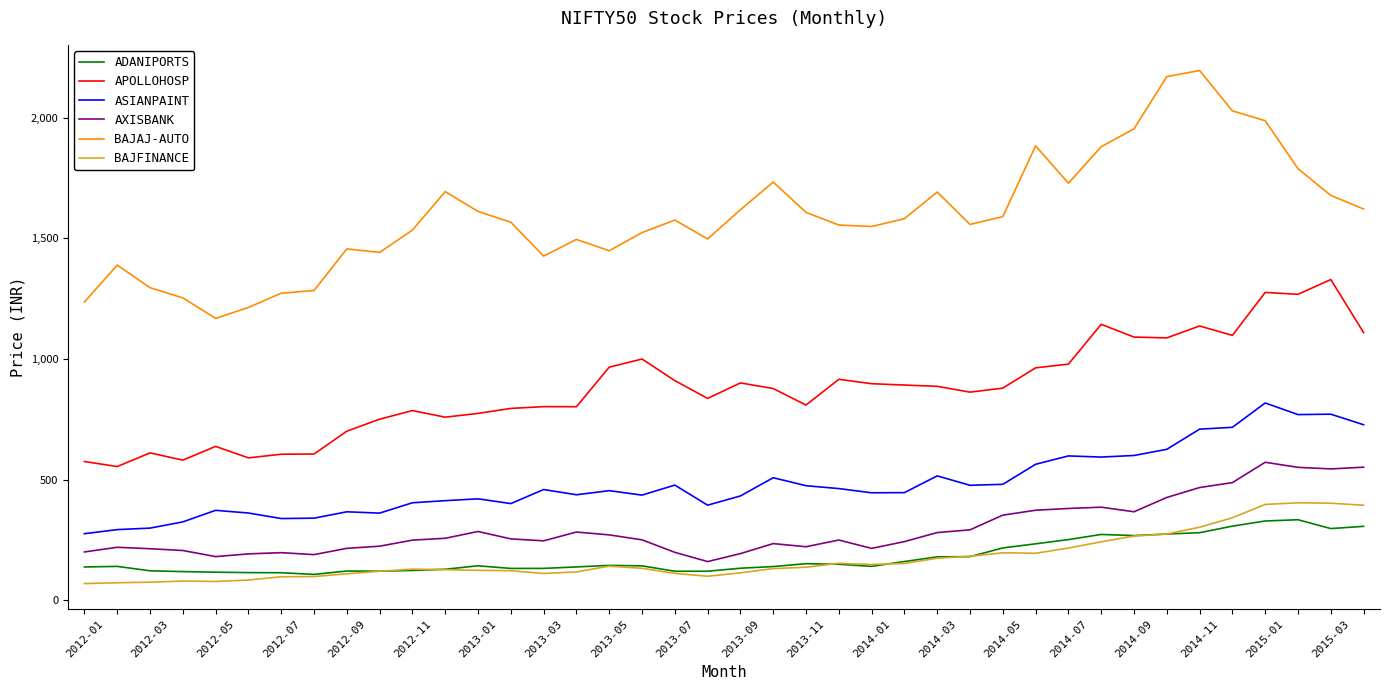

True or false: BAJAJ-AUTO and ADANIPORTS cross at least once.

False